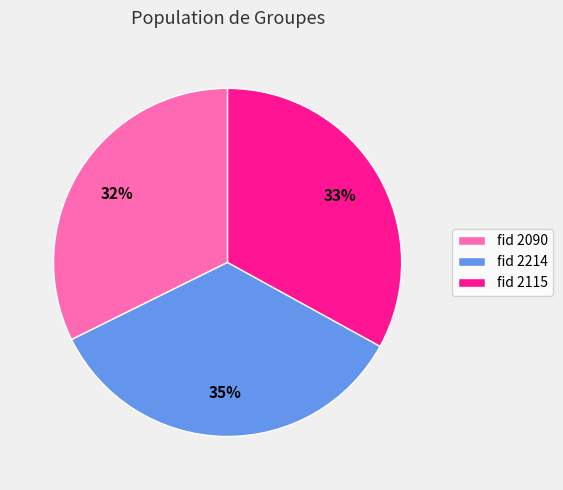

Do fid 2214 and fid 2090 together represent more than half of the pie?

Yes